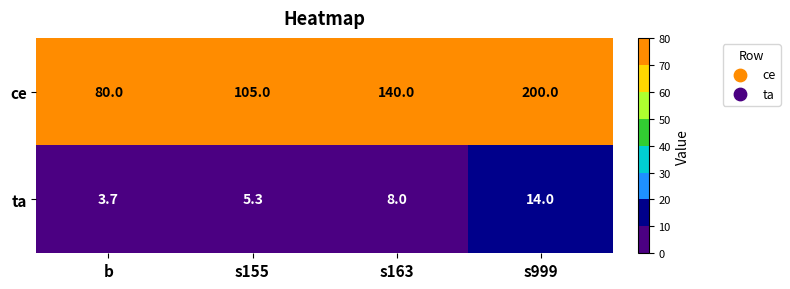

Which series changed the most between b and s999?

ce